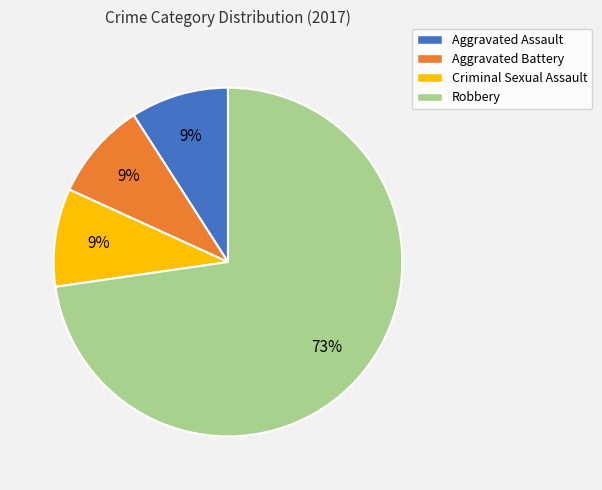

Between Criminal Sexual Assault and Robbery, which is larger?

Robbery